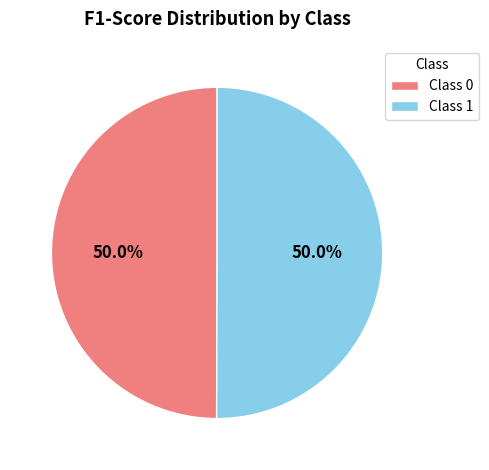

Combined, what portion of the pie is Class 0 and Class 1?

100.0%